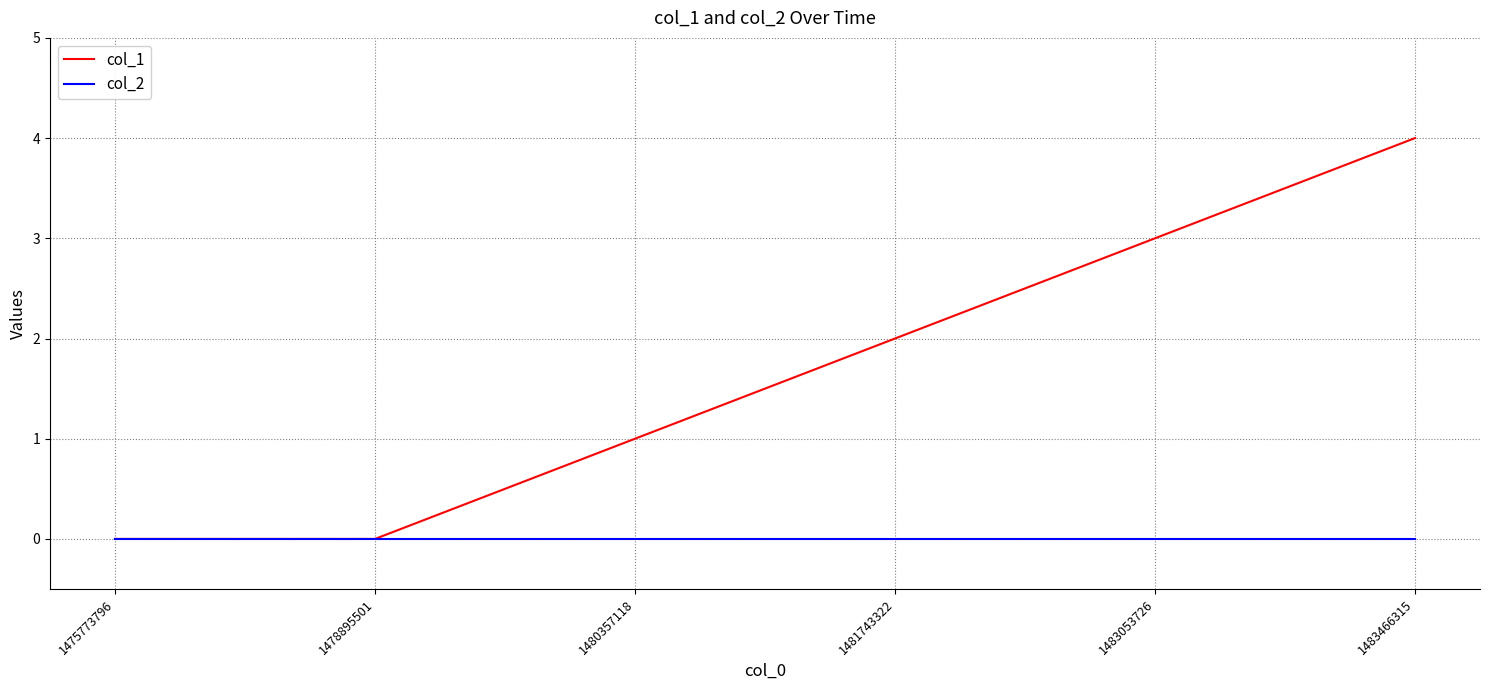

List the series in order of their overall mean, highest first.

col_1, col_2